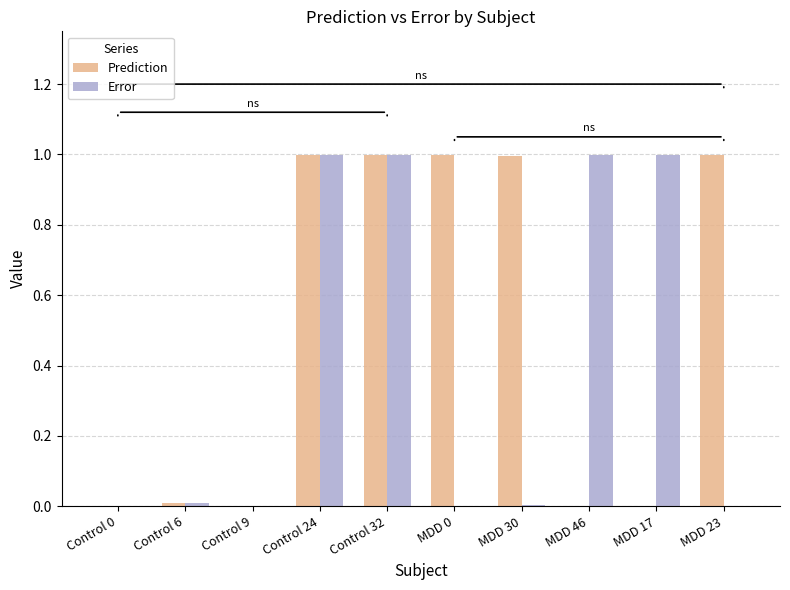

Which series has the largest total across all categories?

Prediction